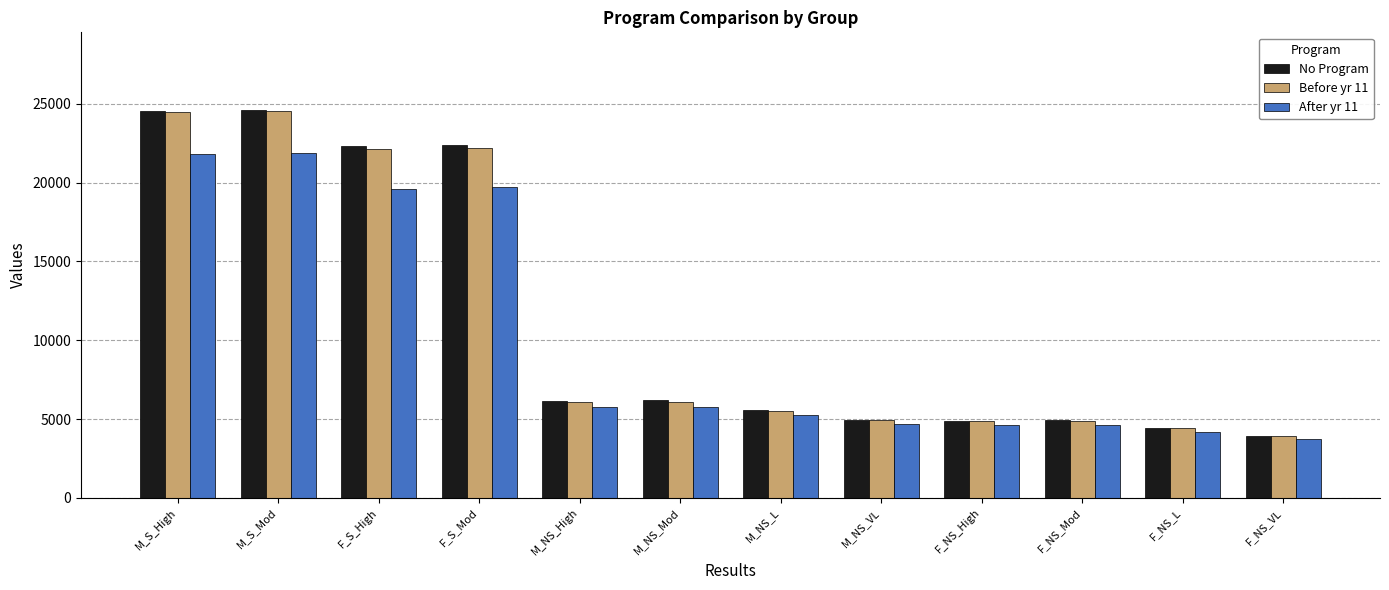

What position from the right is F_NS_VL?

1